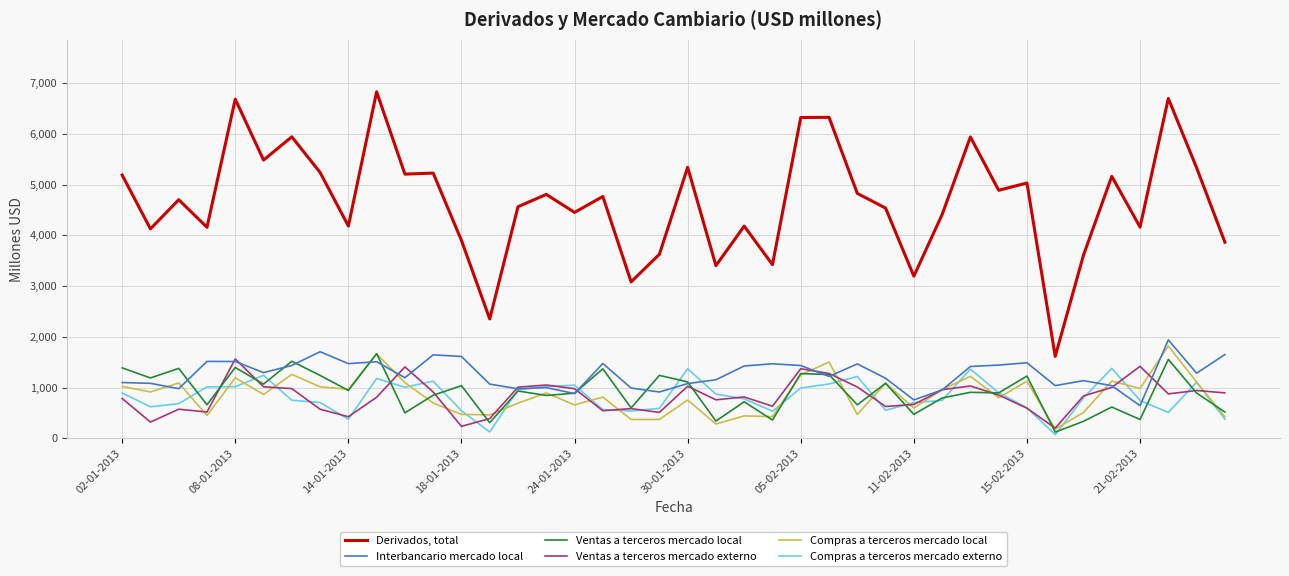

List the series in order of their peak value, lowest first.

Compras a terceros mercado externo, Ventas a terceros mercado externo, Ventas a terceros mercado local, Compras a terceros mercado local, Interbancario mercado local, Derivados, total